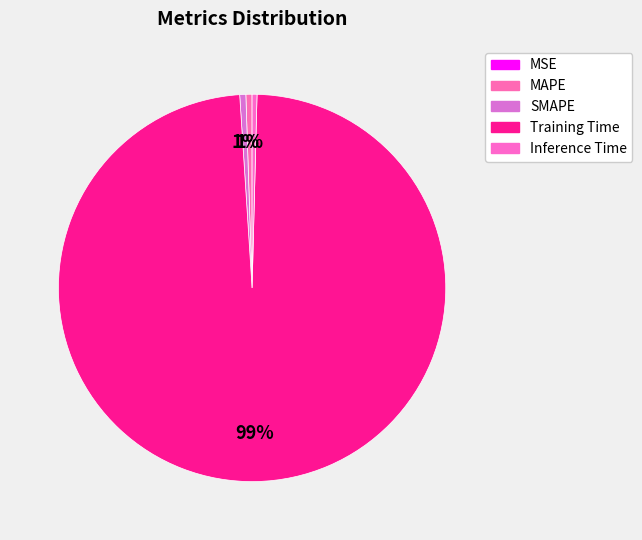

To the nearest percent, what is the difference between the Training Time and MAPE slice percentages?

98%